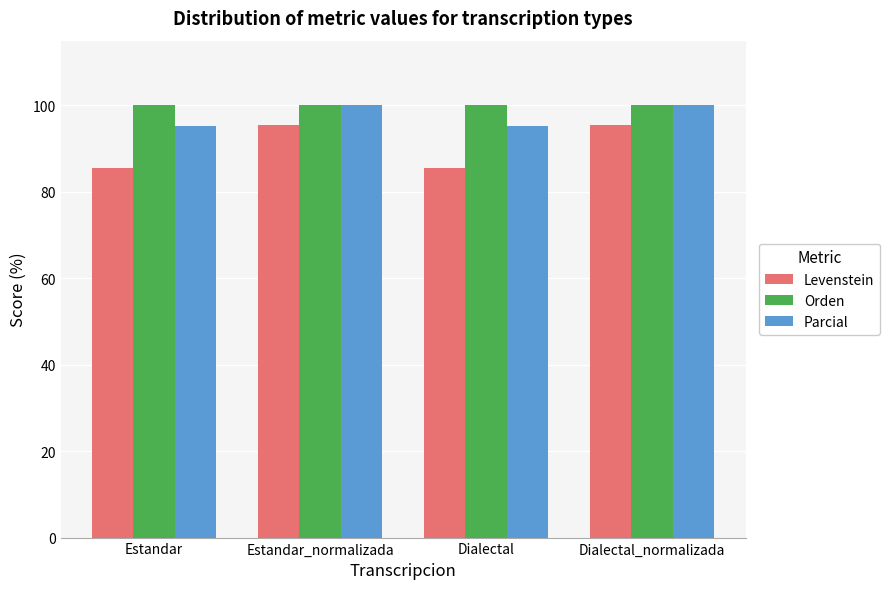

What is the total value across all series at Estandar?

280.8